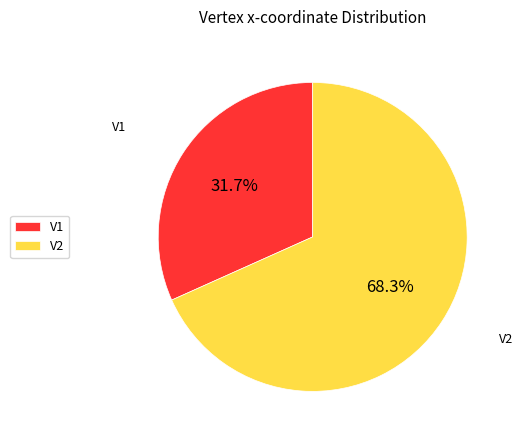

To the nearest percent, what is the average slice percentage?

50%